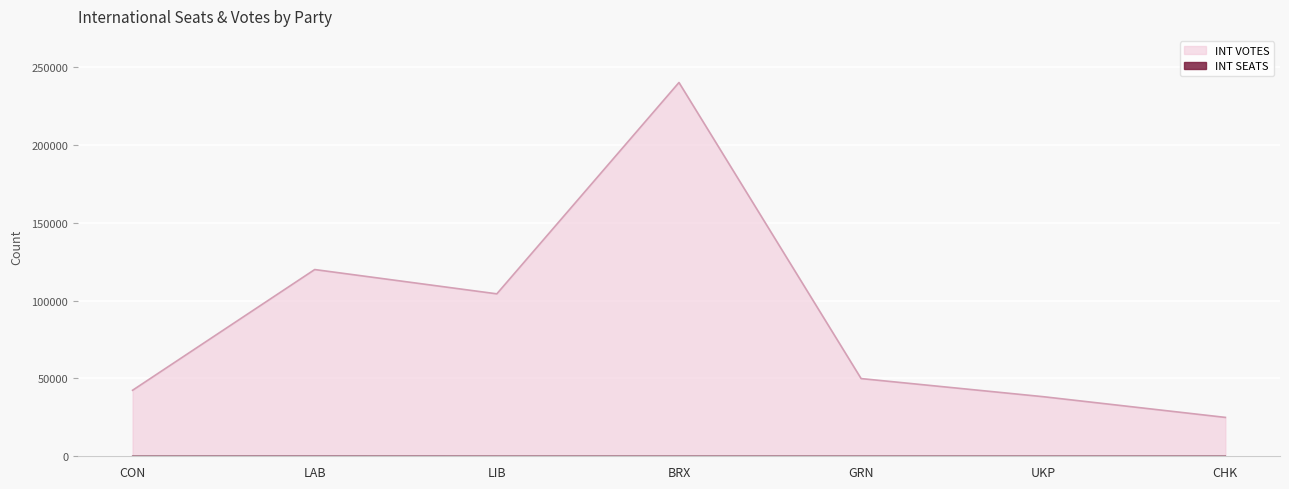

At which category is the sum across all series the highest?

BRX